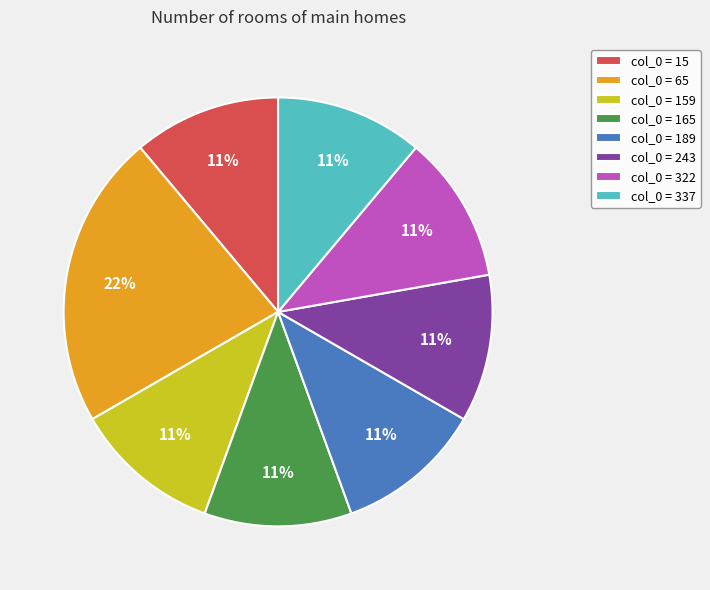

What percentage is the col_0 = 65 slice, to the nearest percent?

22%